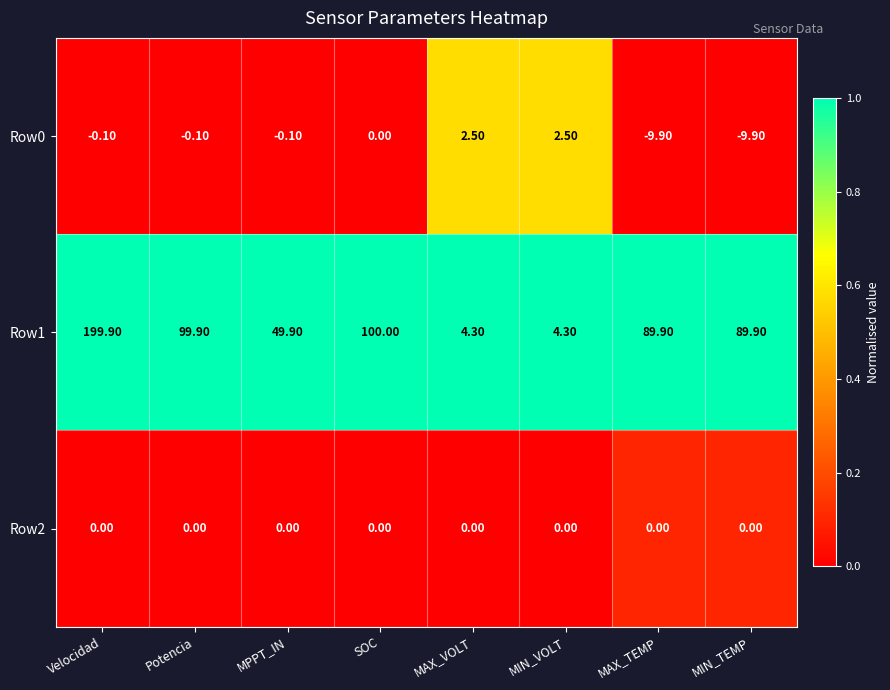

At MAX_VOLT, list the series in order from smallest to largest.

Row2, Row0, Row1